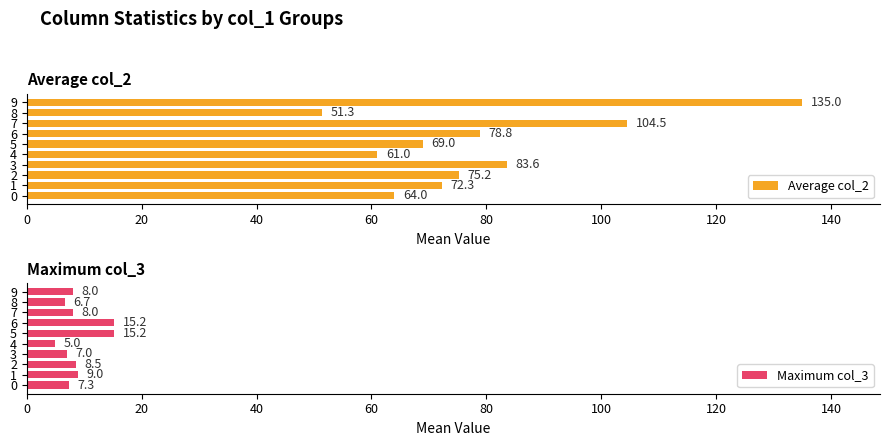

Is it true that Average col_2 equals 23.4 at 4?

False